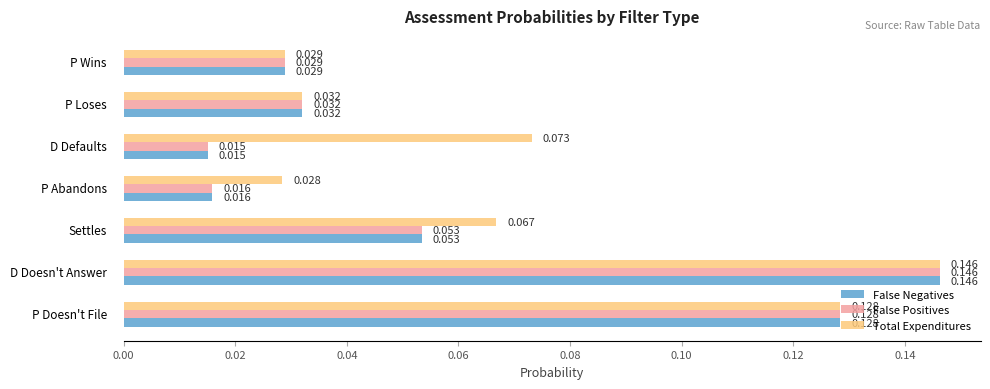

Which series has the largest total across all categories?

Total Expenditures